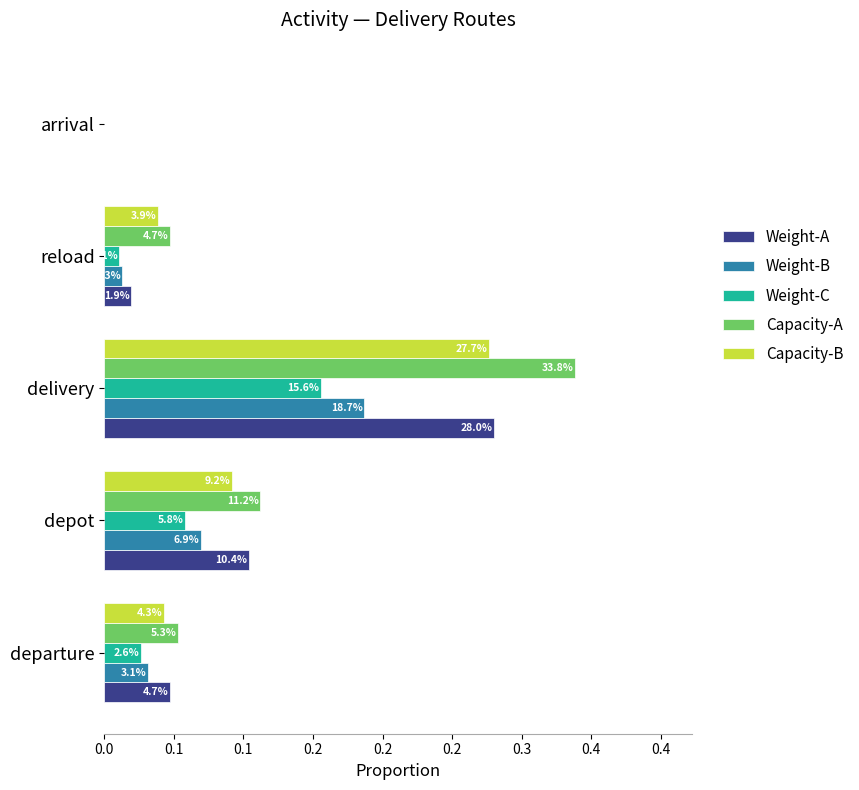

What are all the series names shown in the legend?

Weight-A, Weight-B, Weight-C, Capacity-A, Capacity-B